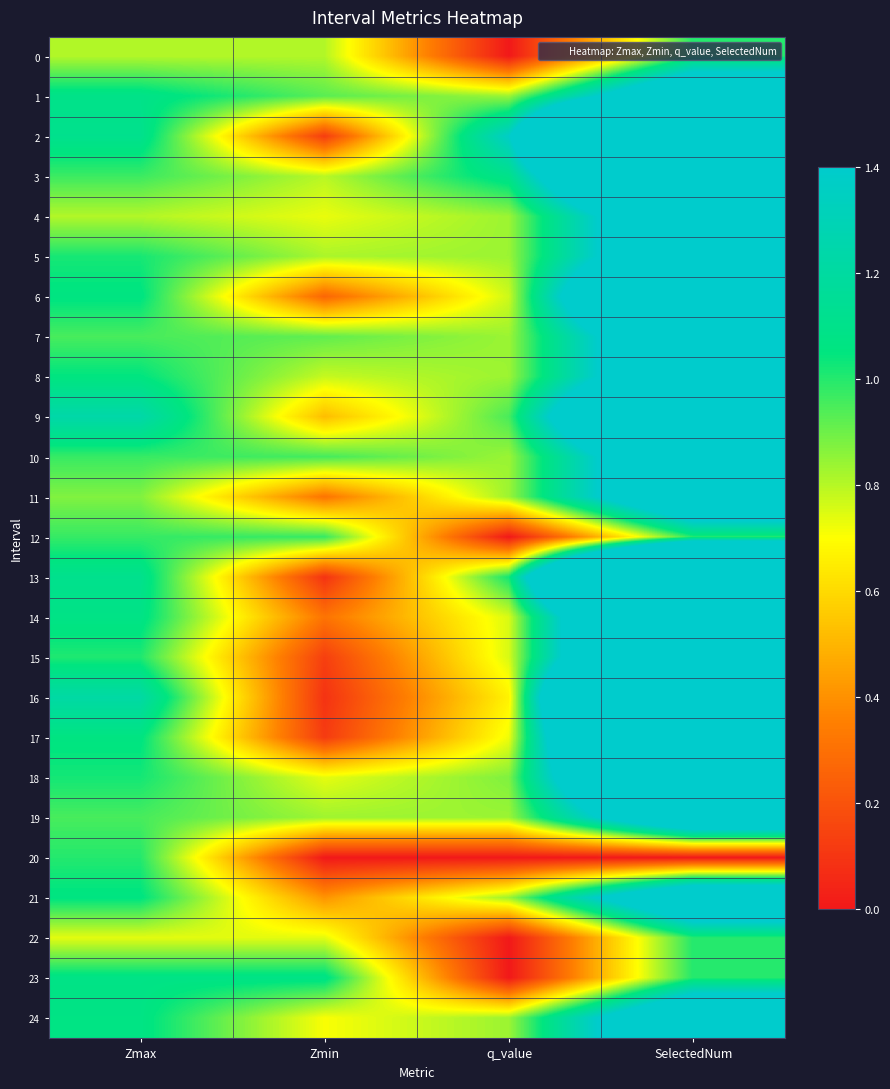

What is the difference between the highest and lowest values at q_value?

1.4